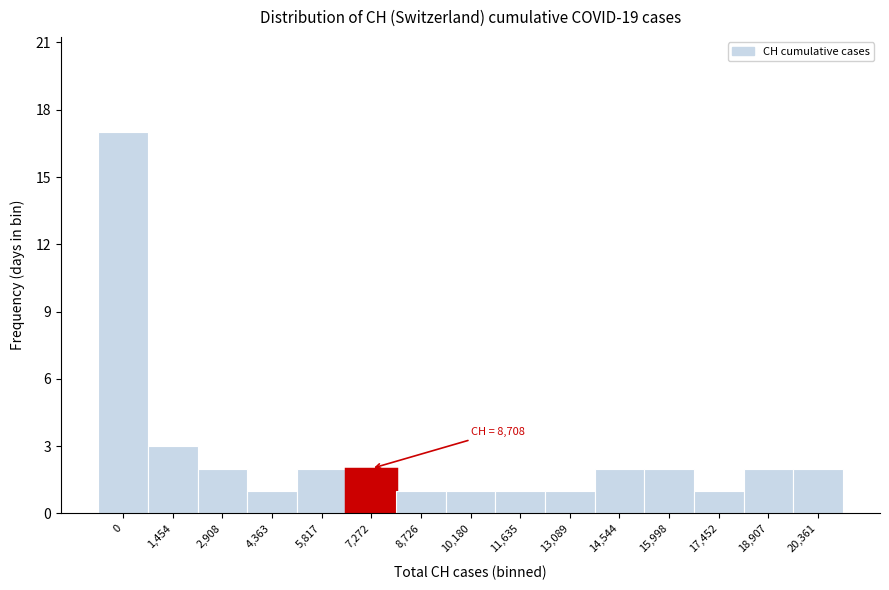

Reading left to right, transcribe all the data shown in this chart.

0=17	1,454=3	2,908=2	4,363=1	5,817=2	7,272=2	8,726=1	10,180=1	11,635=1	13,089=1	14,544=2	15,998=2	17,452=1	18,907=2	20,361=2